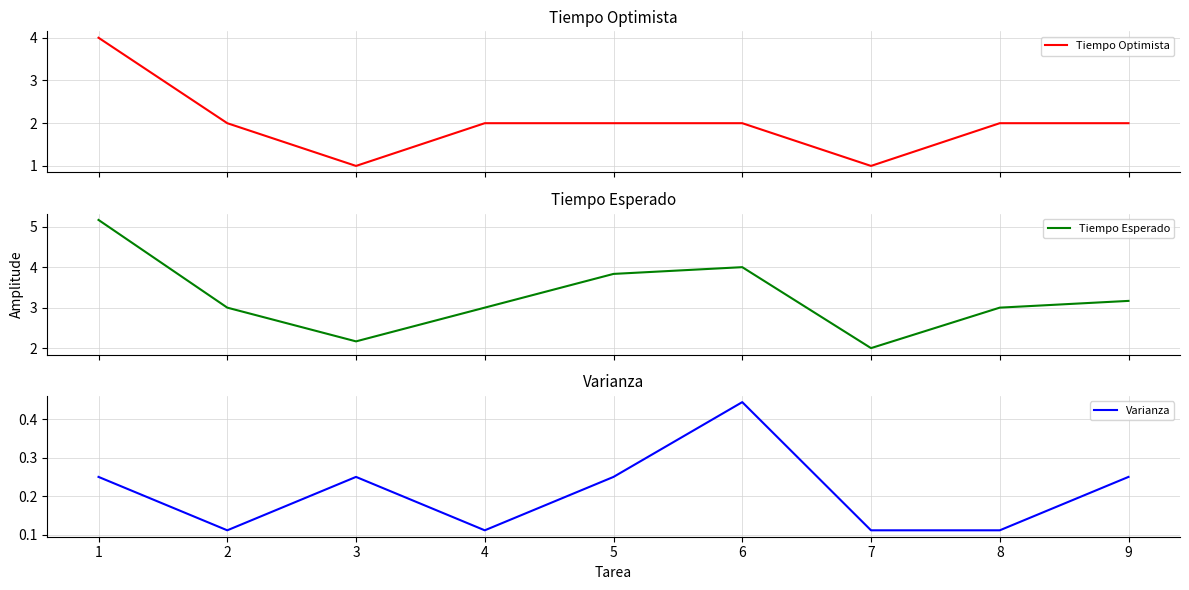

How many Tiempo Optimista values are between 2 and 3?

6